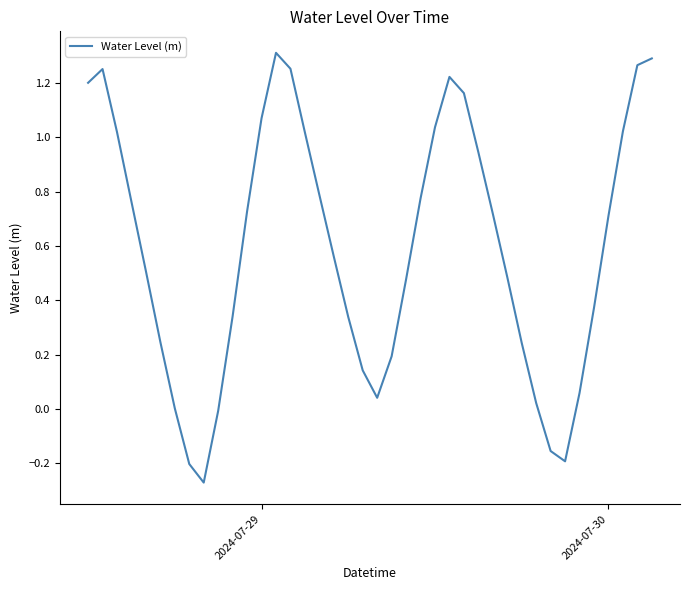

How many distinct data groups are displayed?

1